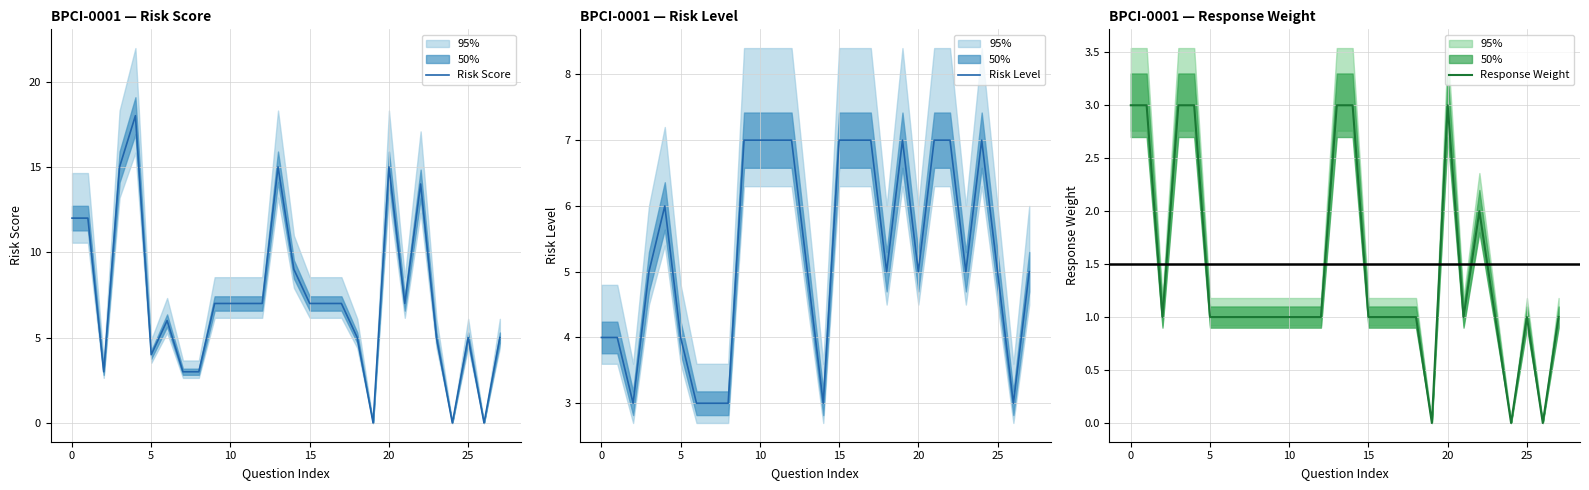

Is it true that Risk Score equals 7 at 10?

True